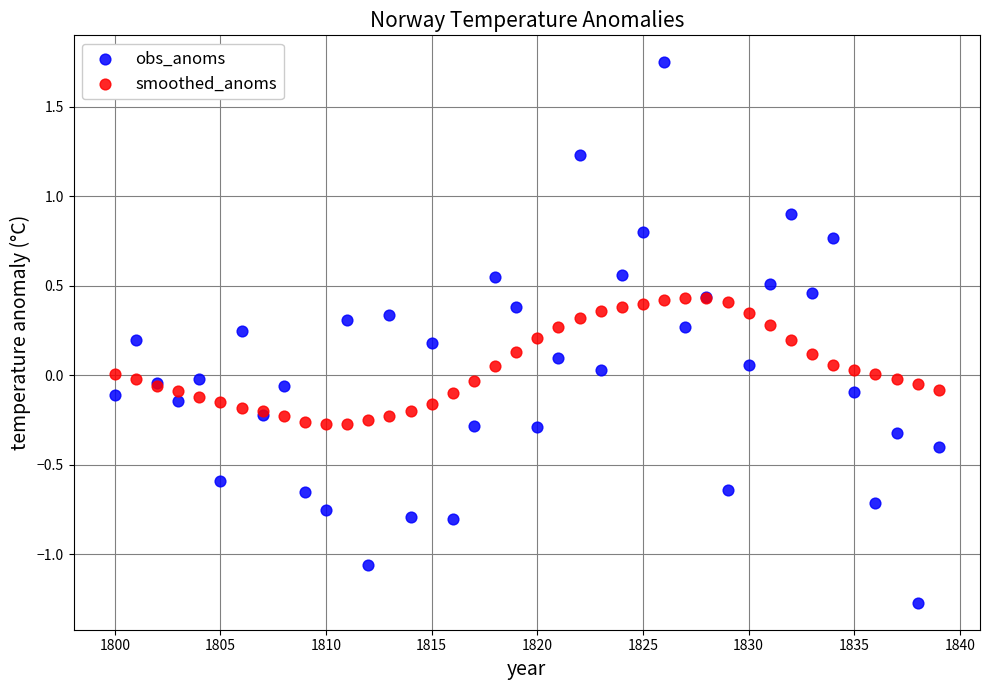

What is the X range (max minus min) for the scatter plot?

39.0